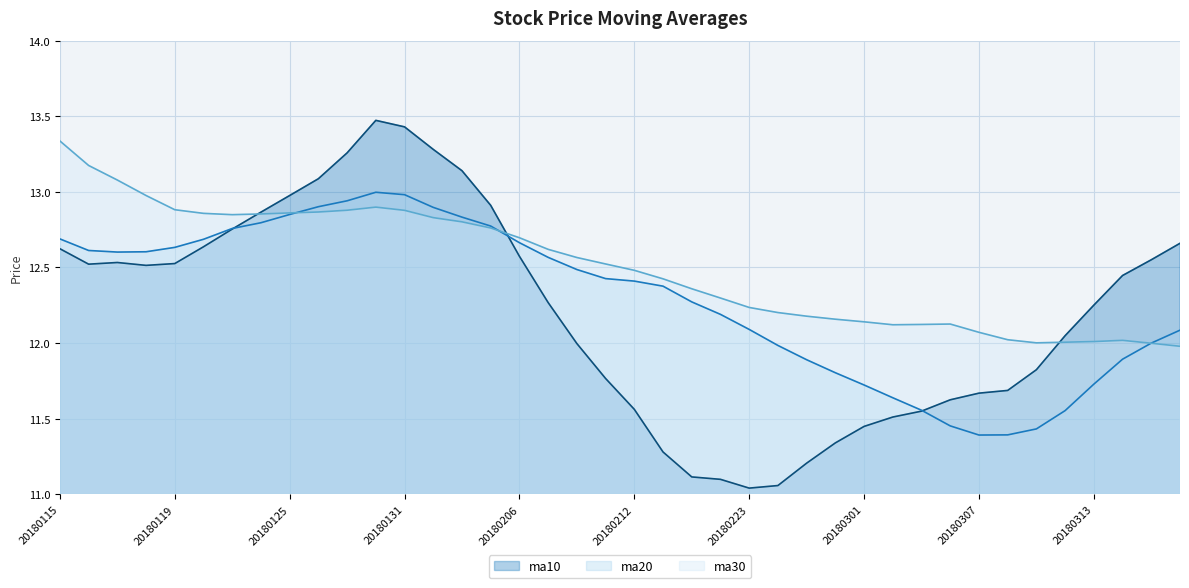

At how many categories does at least one series exceed 12?

40